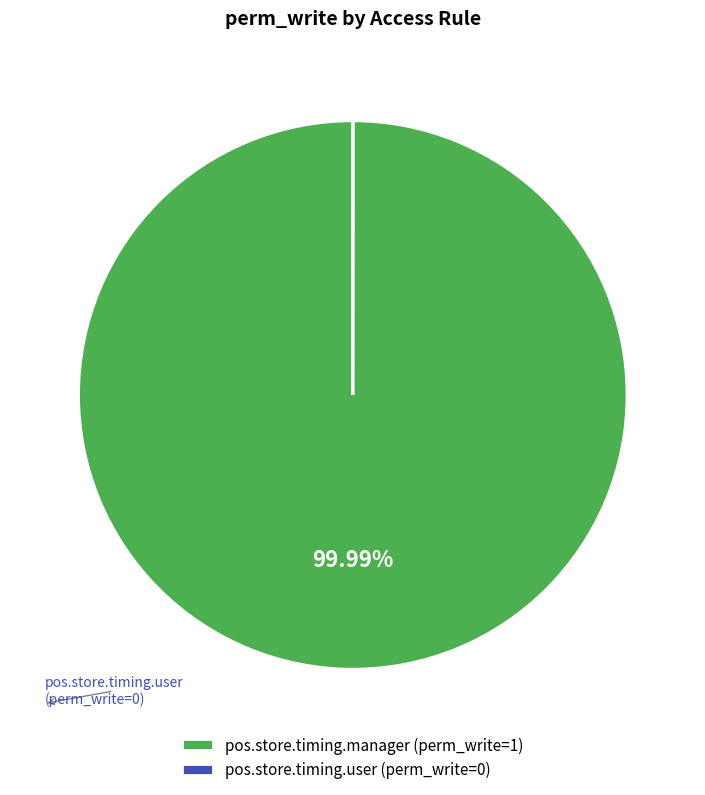

To the nearest percent, what is the average slice percentage?

50%